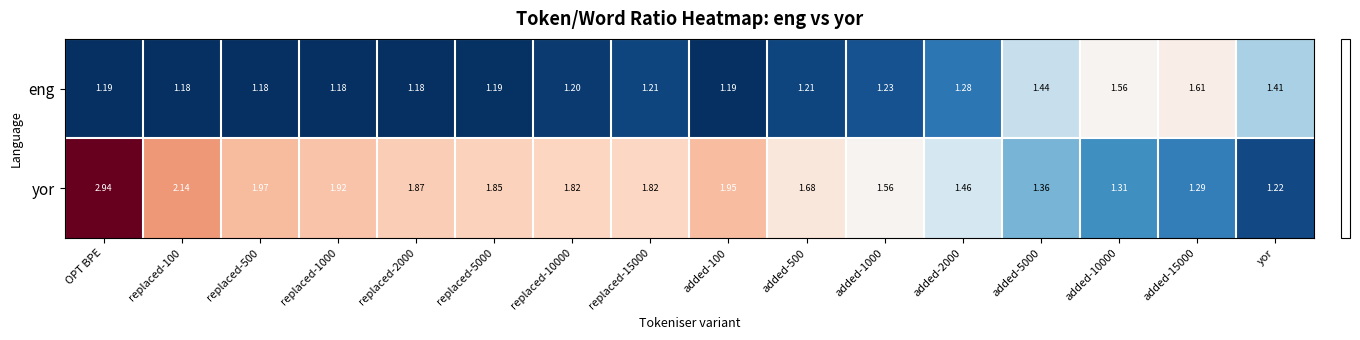

Which label corresponds to the largest value in the chart?

OPT BPE